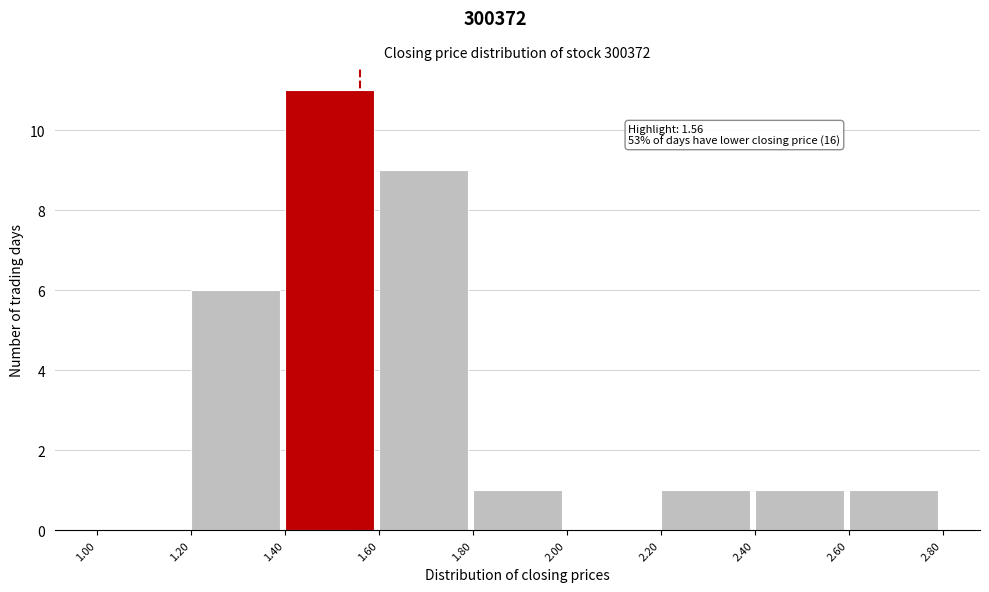

Over which range of the x-axis is the bar tallest?

1.40 to 1.60